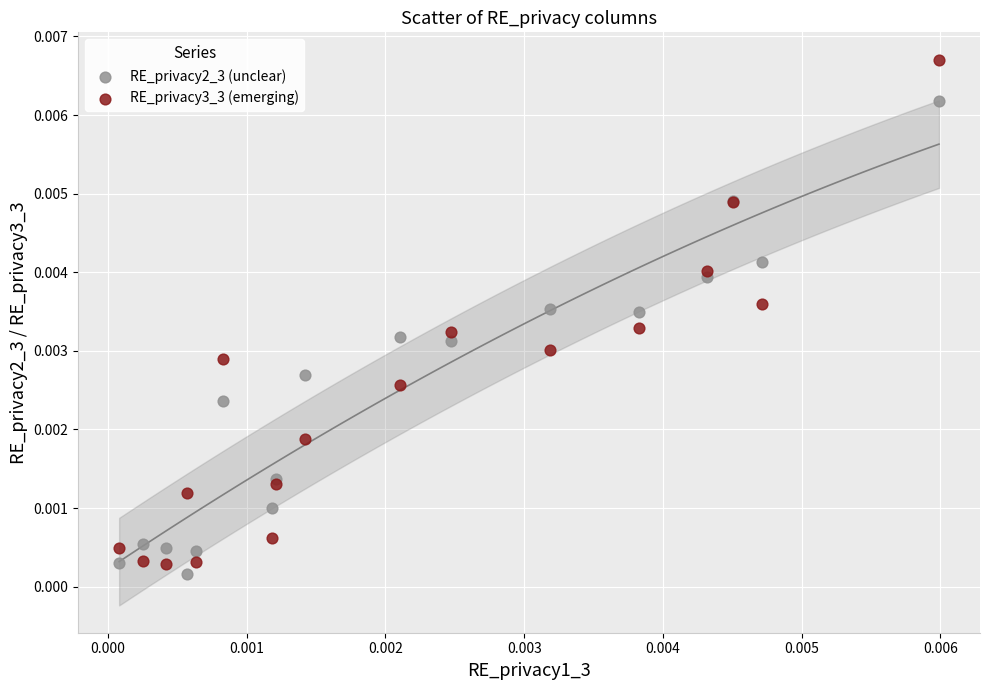

Which series has the widest spread of Y values?

RE_privacy3_3 (emerging)